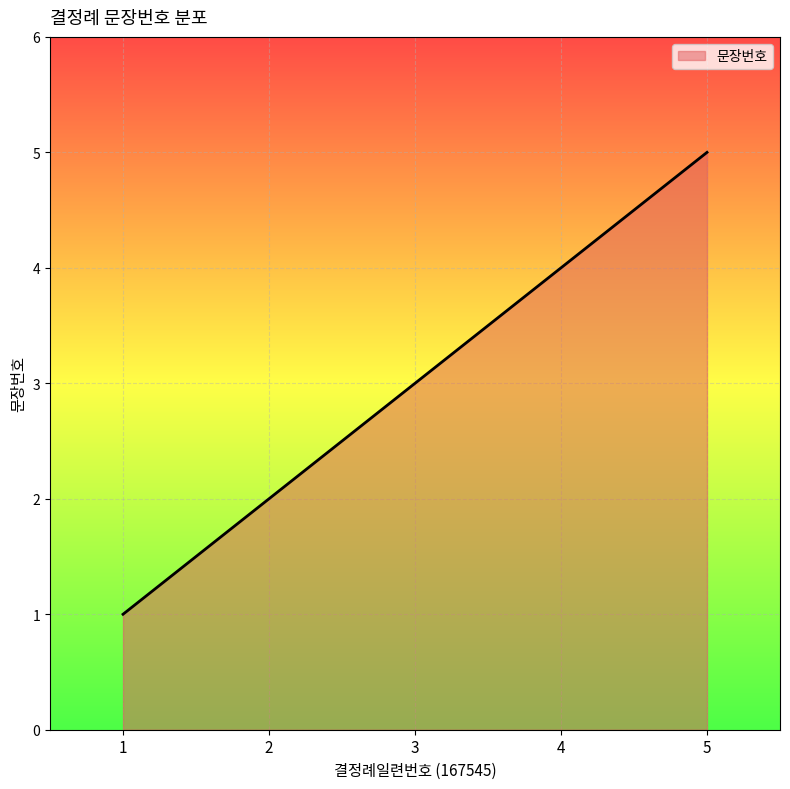

Reading right to left, transcribe all the data shown in this chart.

5=5	4=4	3=3	2=2	1=1